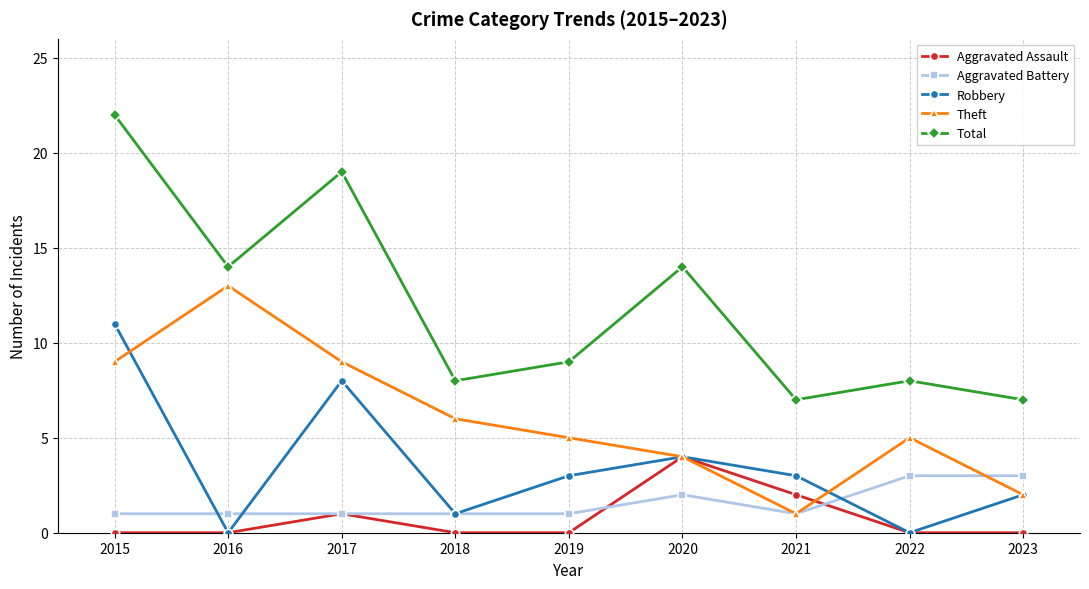

In Theft, how many points are lower than both neighbors (excluding endpoints)?

1